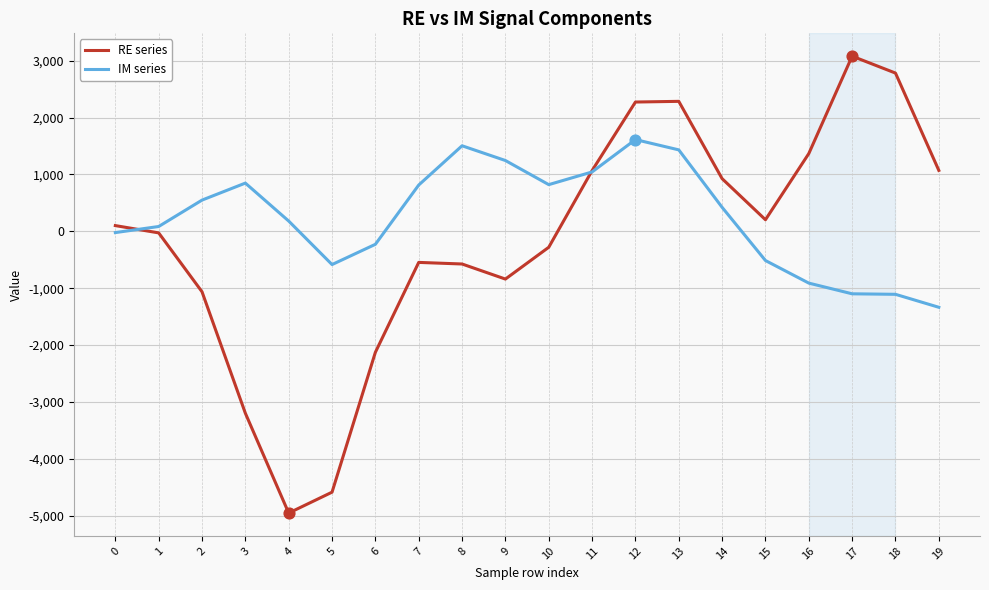

What is the total value across all series at 6?

-2354